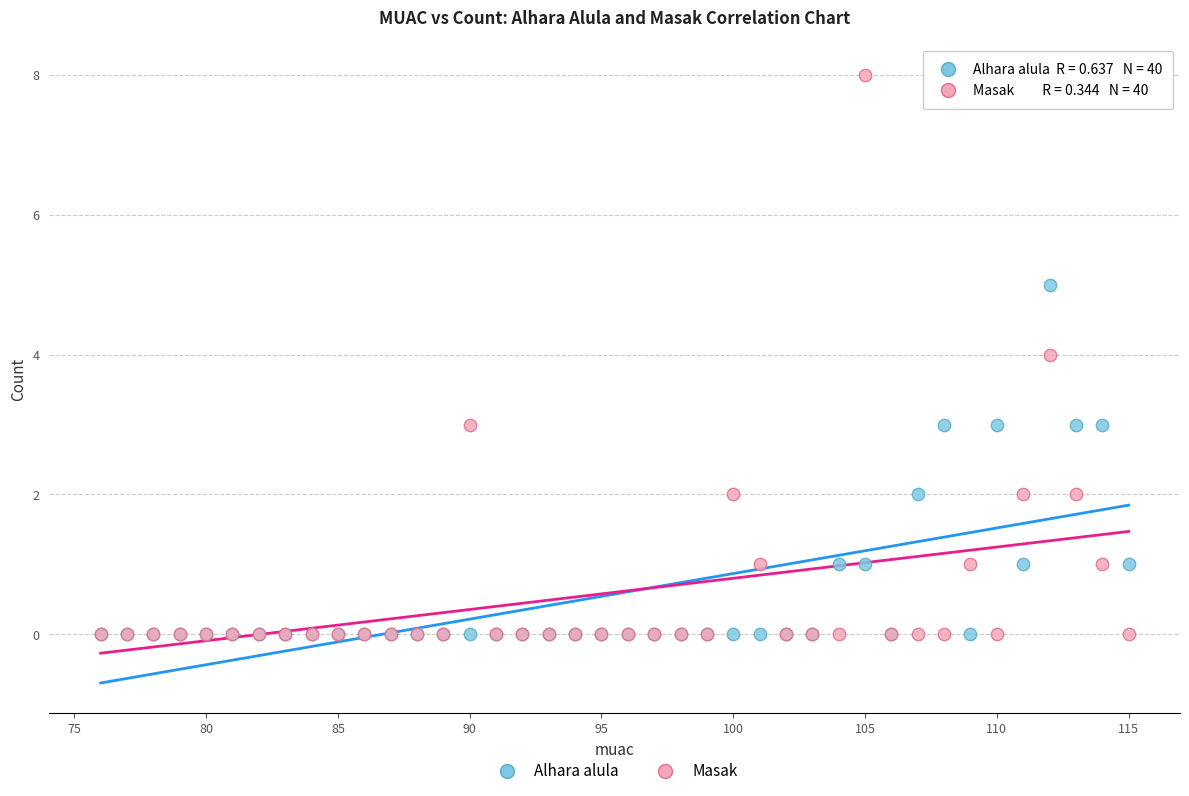

What are all the series names shown in the legend?

Alhara alula, Masak